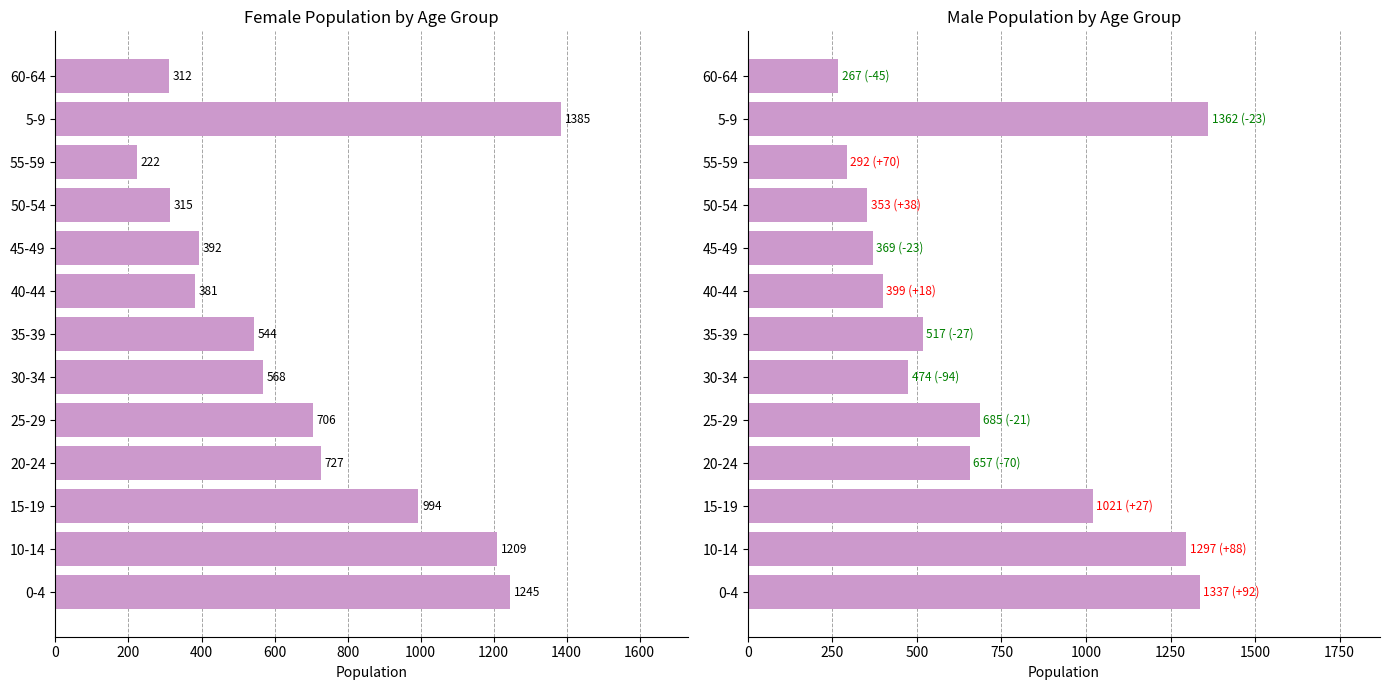

What is the maximum value shown in the chart?

1385